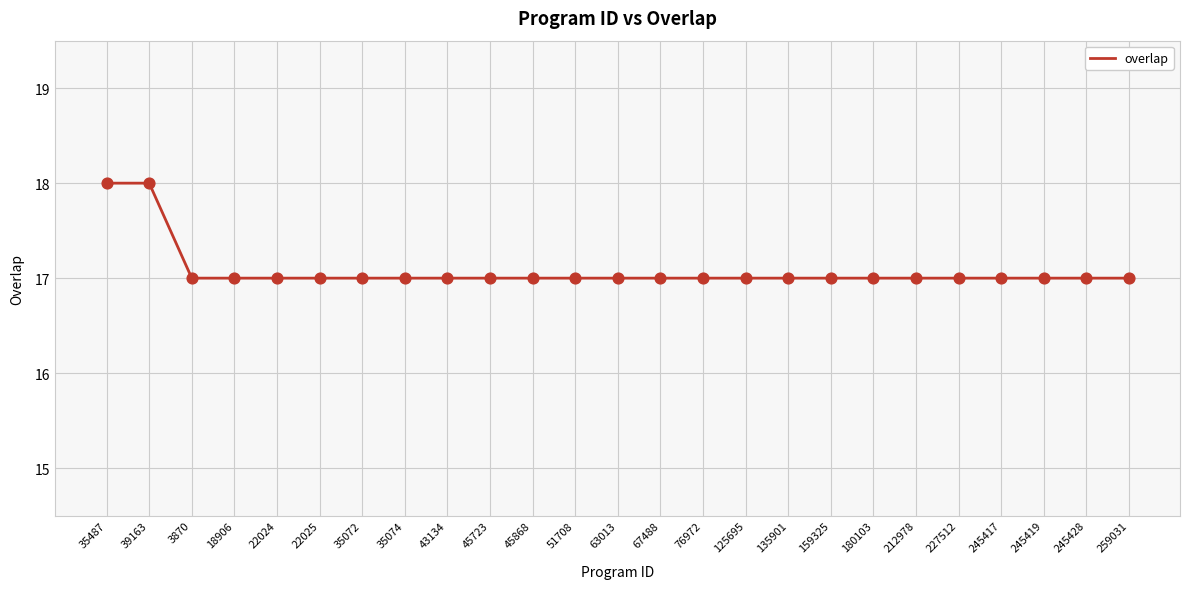

What is the ratio of the value at 3870 to the value at 18906?

1.0